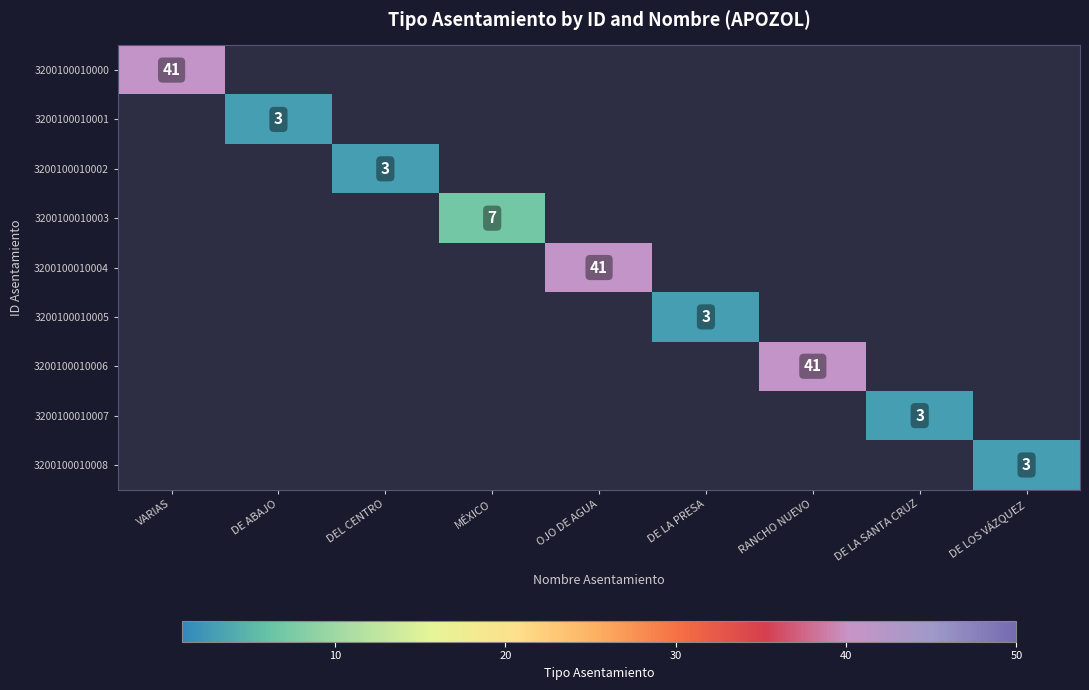

The 3200100010004 series shows 41 at OJO DE AGUA. True or false?

True